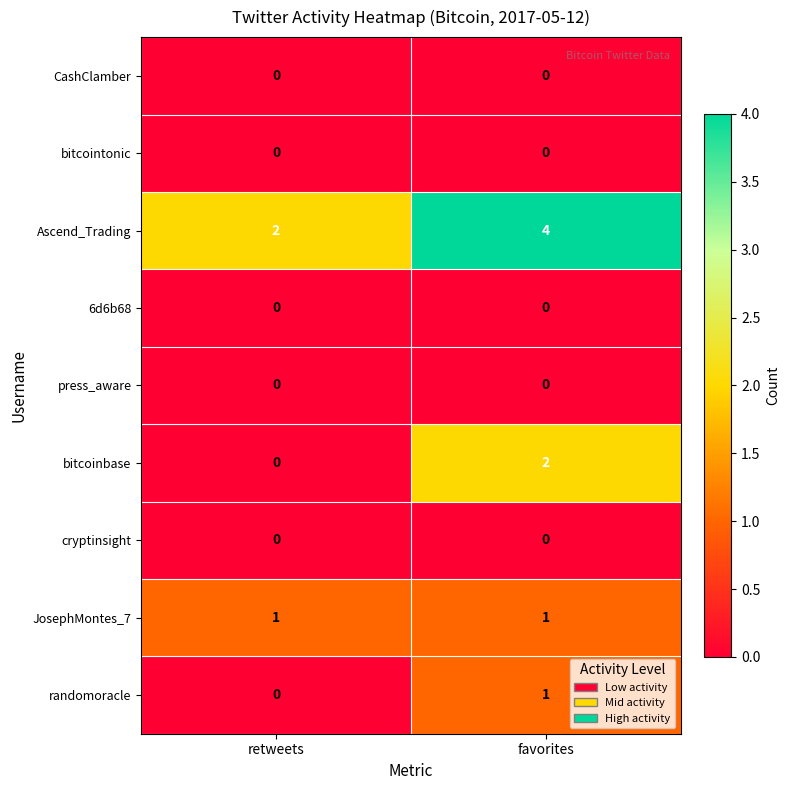

What is the difference between the highest and lowest values at favorites?

4